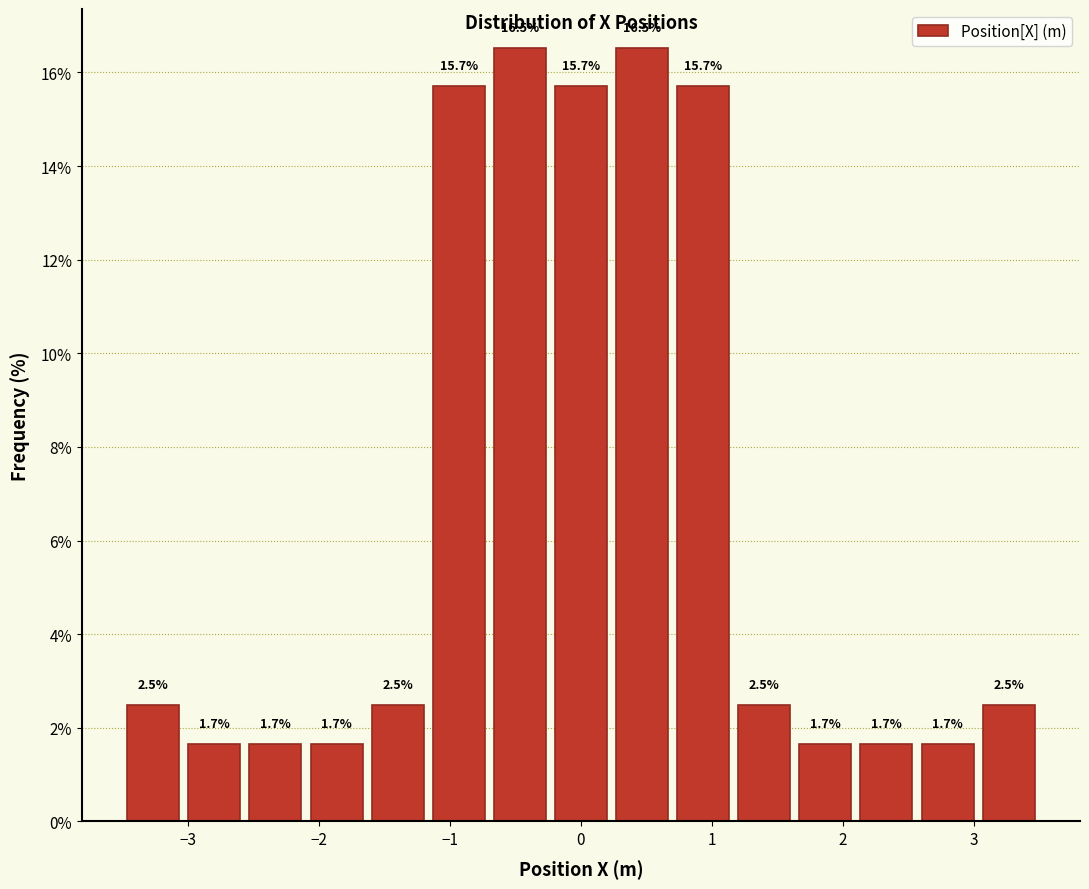

Reading left to right, transcribe this chart: for each bar, give the range it covers on the x-axis and its height. The bar edges are not printed on the chart, so give them approximately, as read against the axis.

-3.5 to -3.0: 2.5
-3.0 to -2.6: 1.7
-2.6 to -2.1: 1.7
-2.1 to -1.6: 1.7
-1.6 to -1.2: 2.5
-1.2 to -0.7: 15.7
-0.7 to -0.2: 16.5
-0.2 to 0.2: 15.7
0.2 to 0.7: 16.5
0.7 to 1.2: 15.7
1.2 to 1.6: 2.5
1.6 to 2.1: 1.7
2.1 to 2.6: 1.7
2.6 to 3.0: 1.7
3.0 to 3.5: 2.5